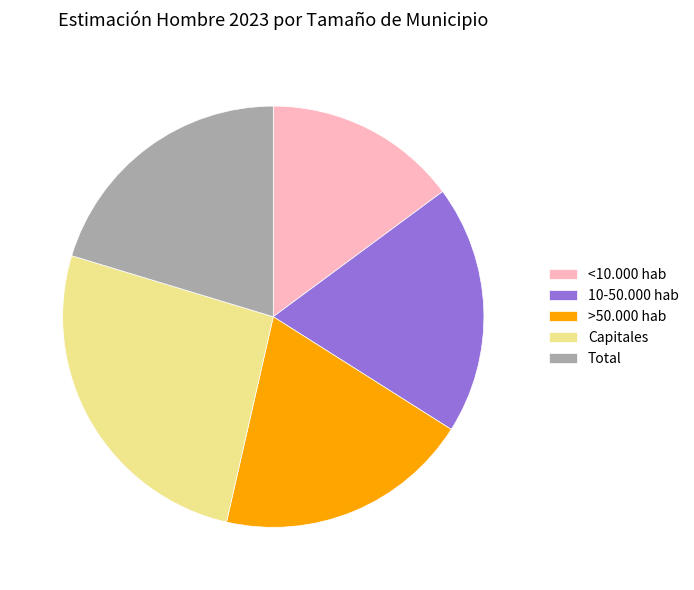

The 10-50.000 hab slice represents 28% of the pie. True or false?

False